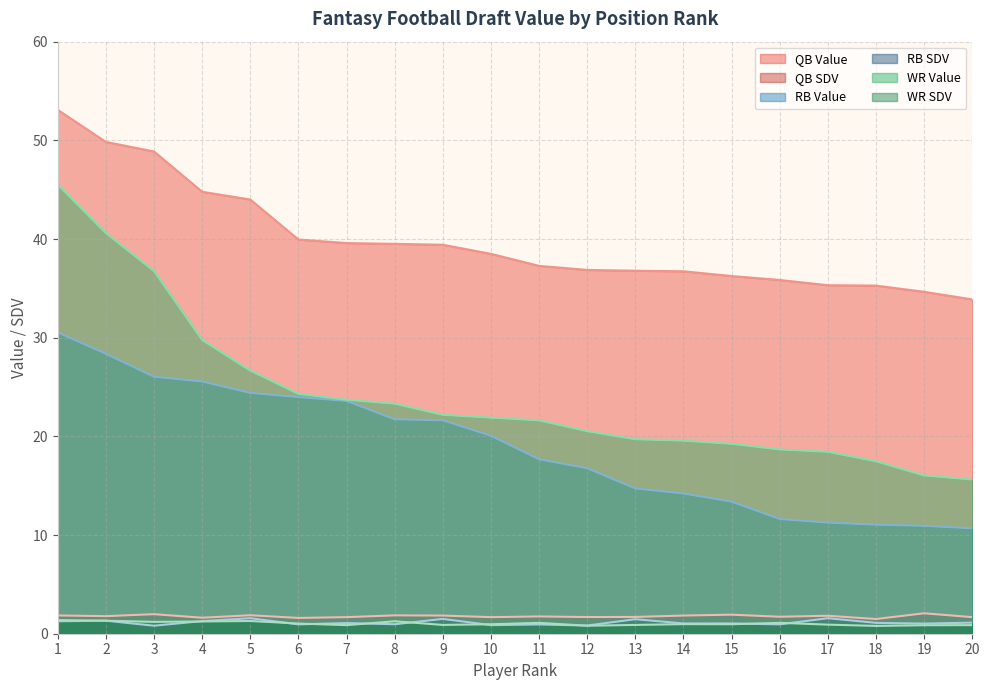

True or false: RB SDV has a value of 0.3 at 3.

False